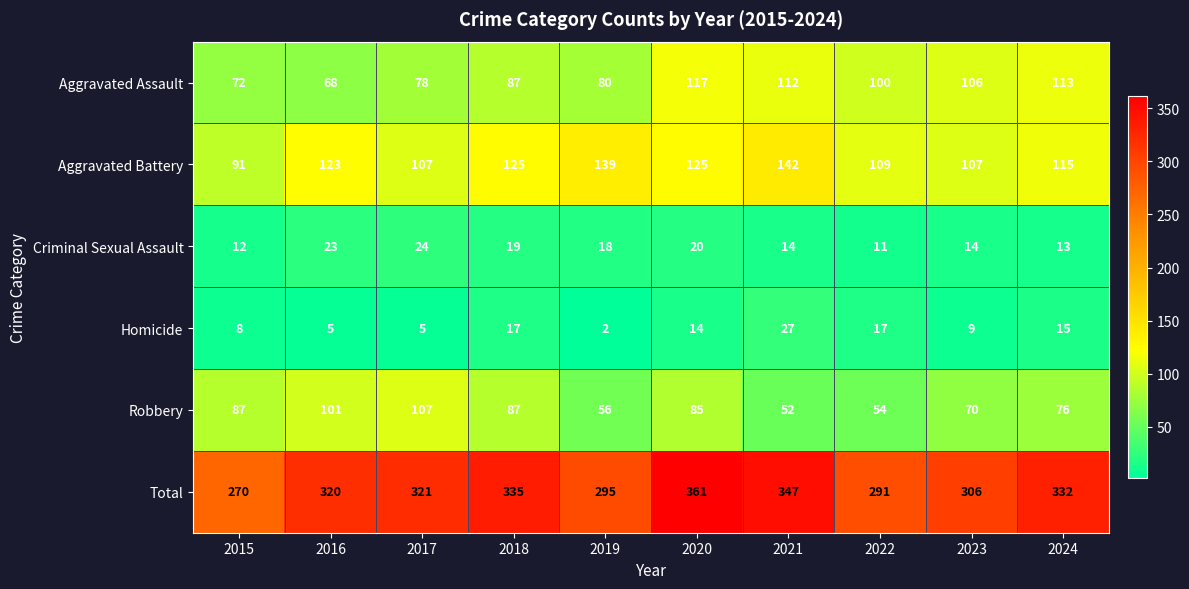

What is the lowest value of the Aggravated Assault series?

68